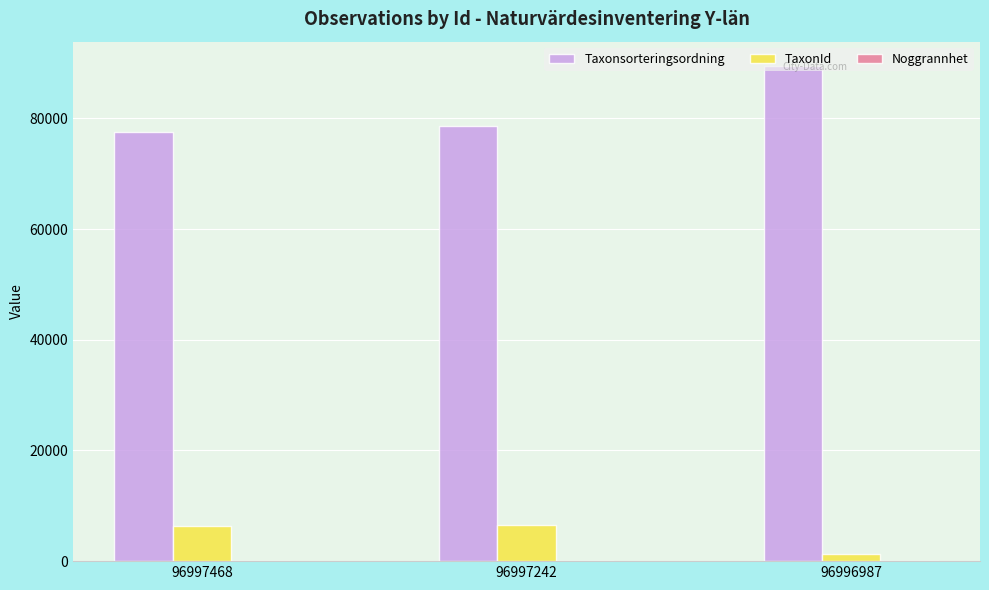

Which category has the highest value in the Taxonsorteringsordning series?

96996987